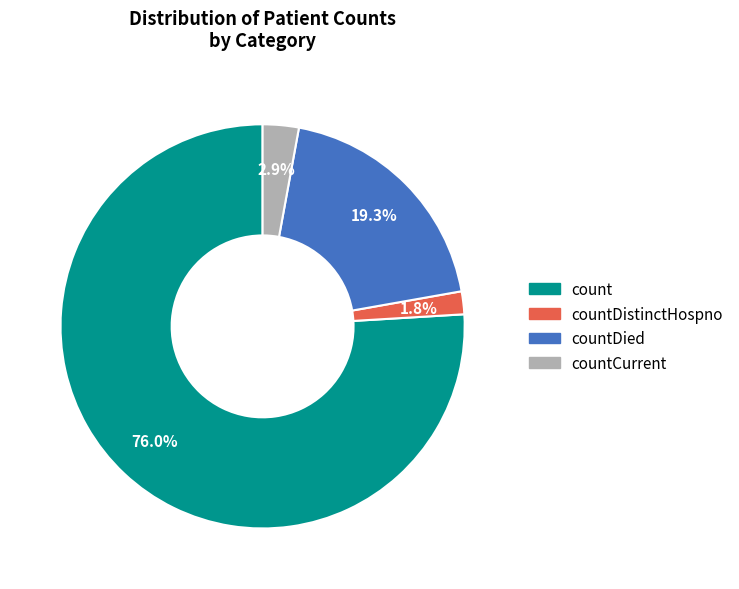

Does countDied account for over 50% of the chart?

No